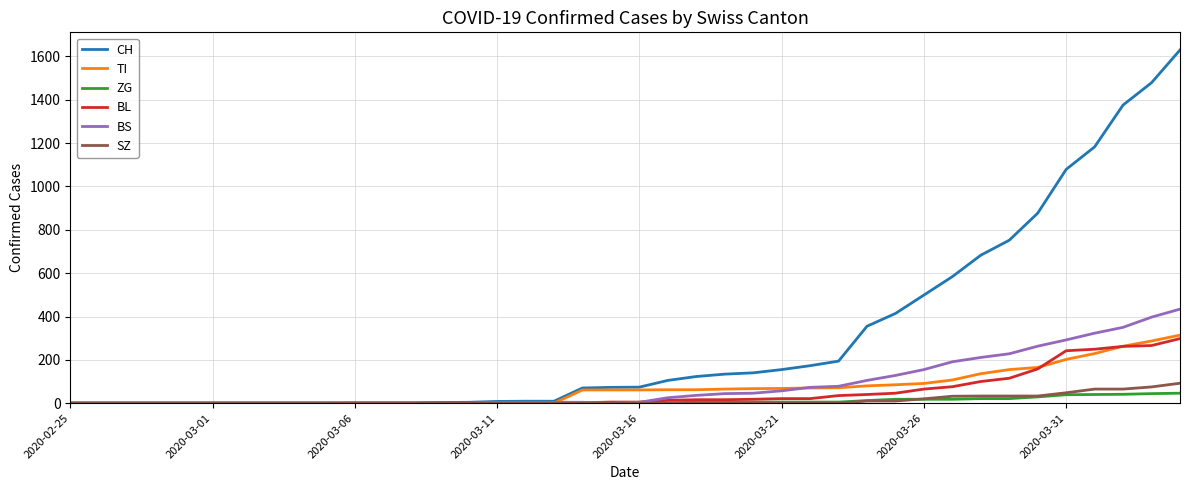

What is the sum of all ZG values?

378